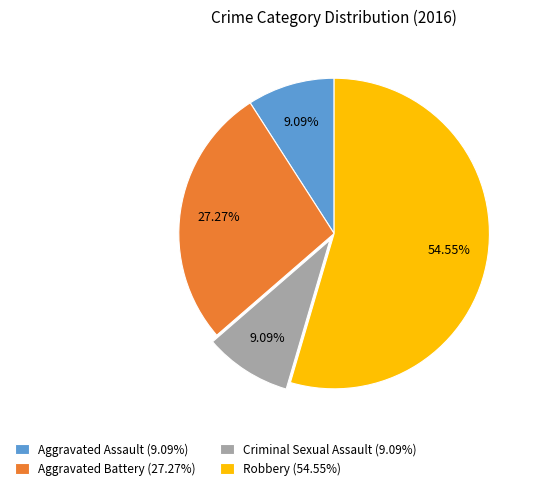

The Aggravated Battery slice represents 14% of the pie. True or false?

False